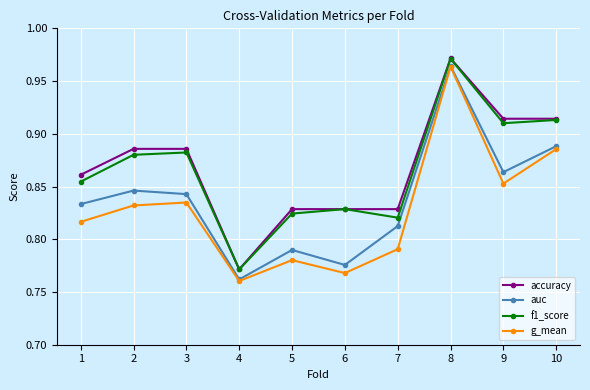

Where is f1_score nearest to the value 0?

4